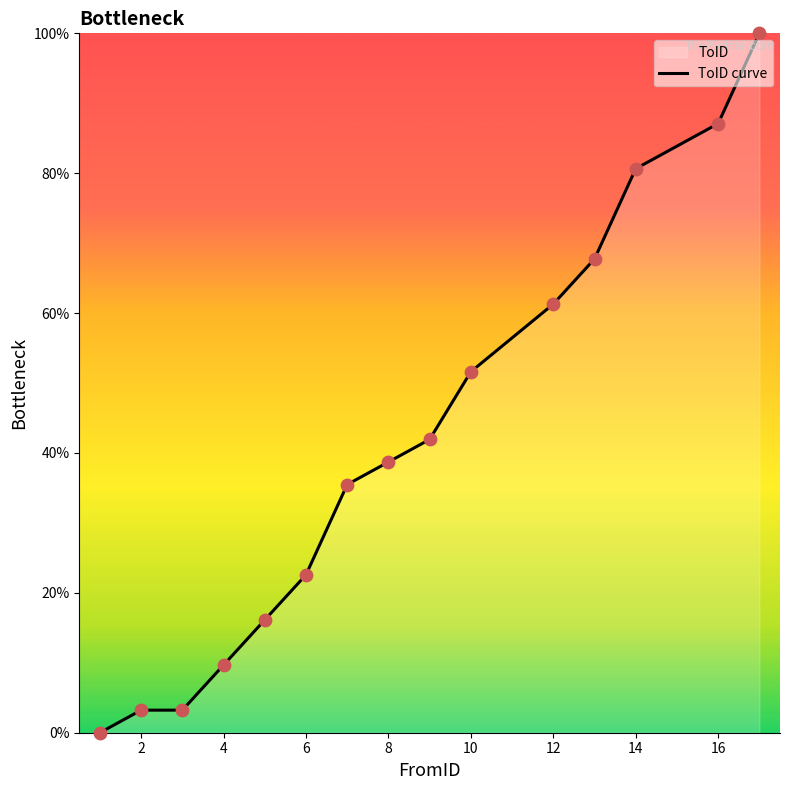

What is the change in value from 2 to 14?

+77.4